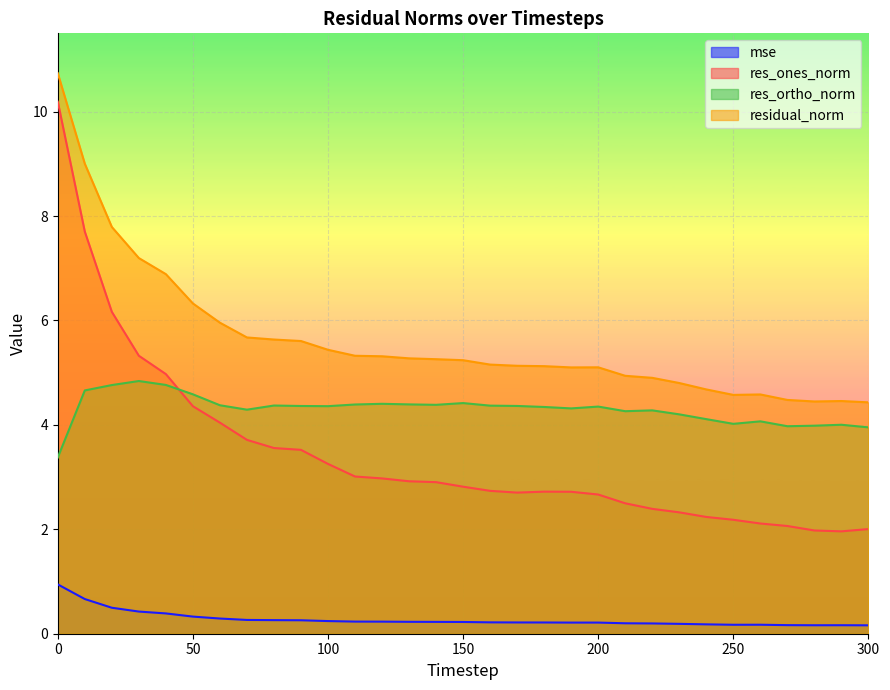

What are all the series names shown in the legend?

mse, res_ones_norm, res_ortho_norm, residual_norm